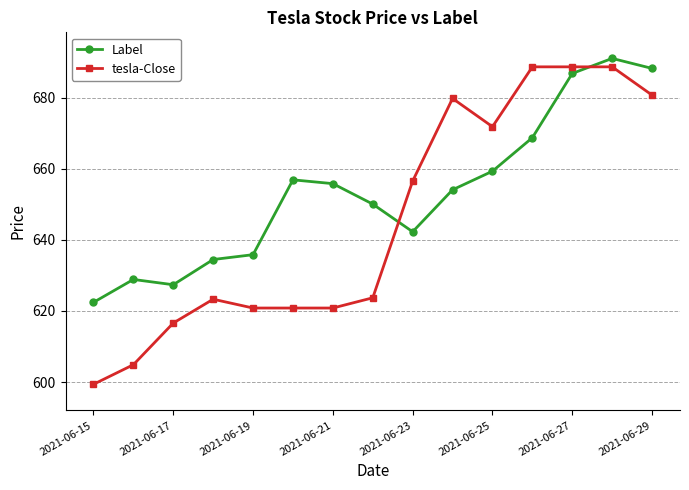

Which series has the widest spread of values?

tesla-Close